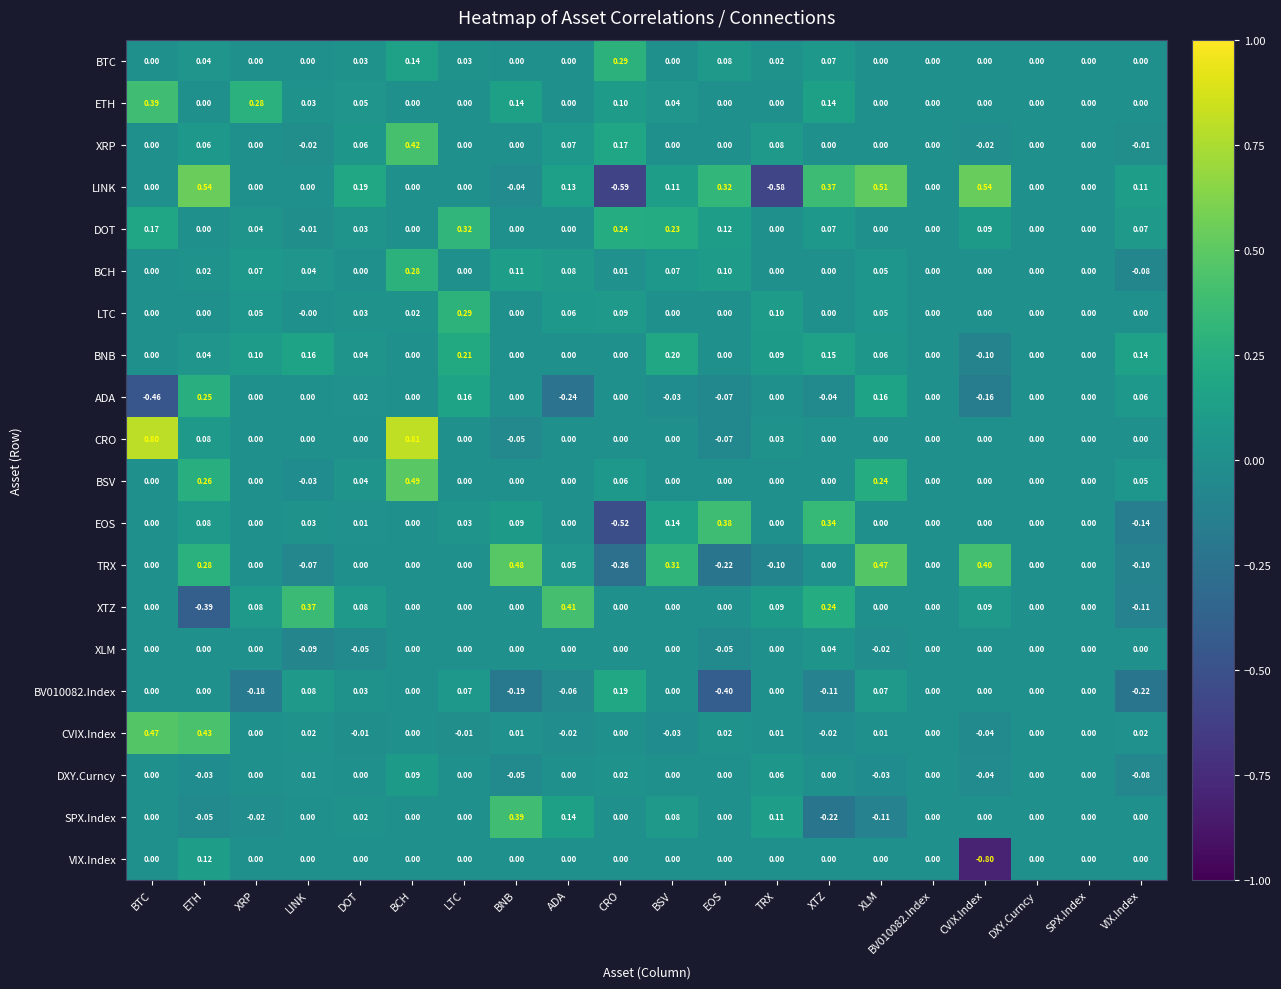

Which series has the largest total across all categories?

LINK